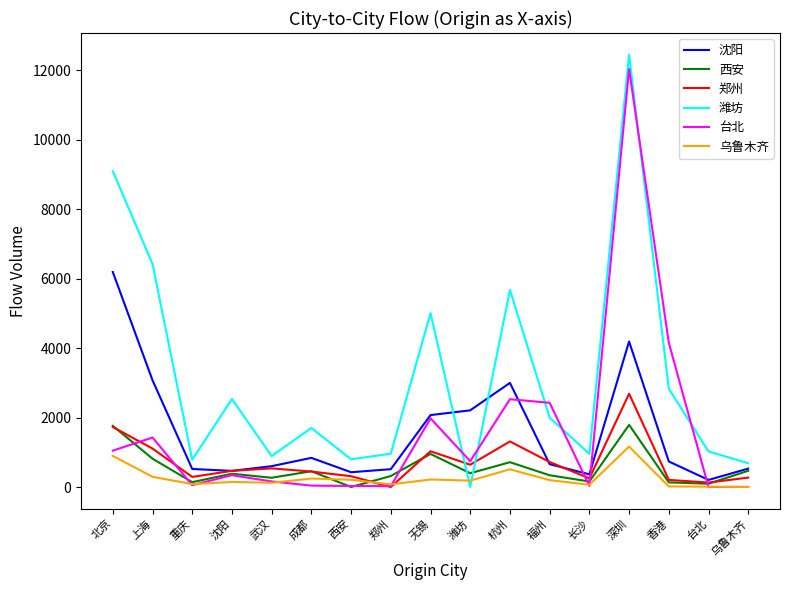

What is the difference between the maximum and minimum values in the 西安 series?

1789